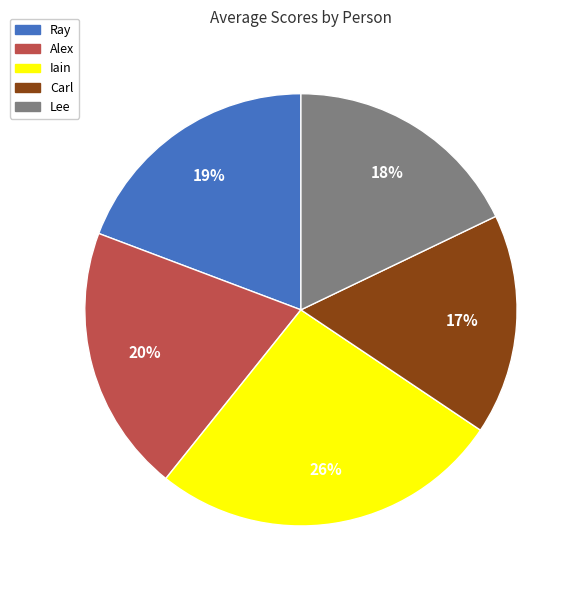

Does Alex represent more than half of the total?

No